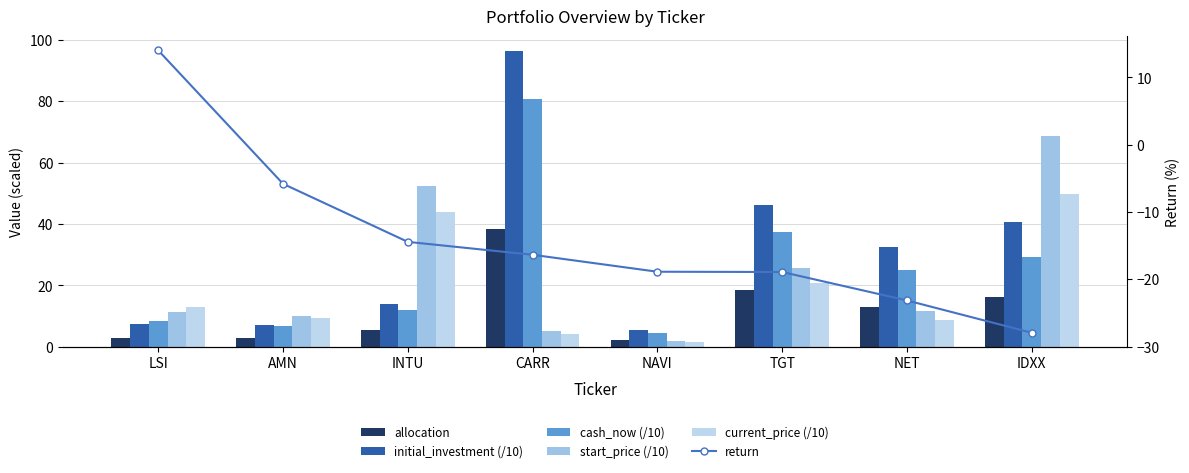

Is it true that return equals -38.8 at NET?

False